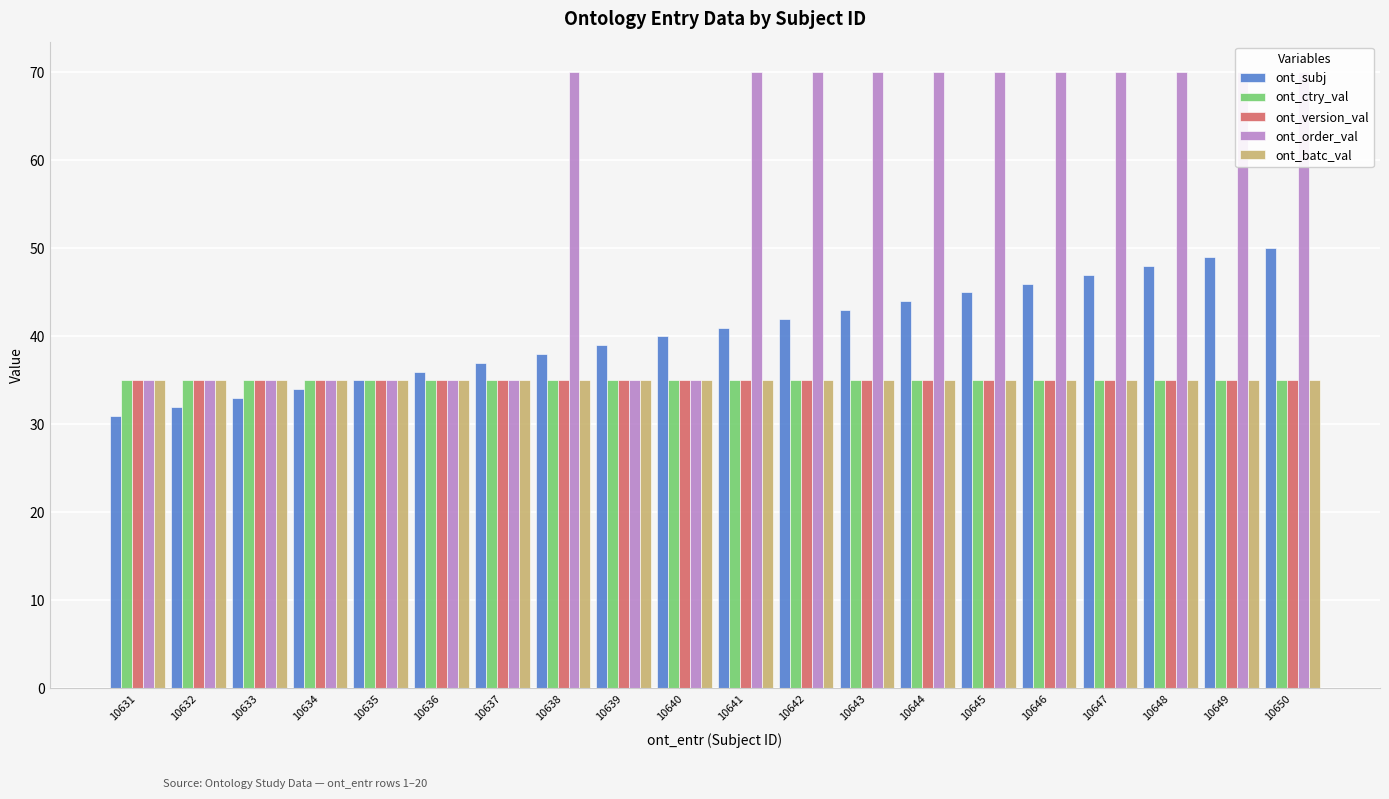

Is it true that ont_order_val equals 35 at 10639?

True